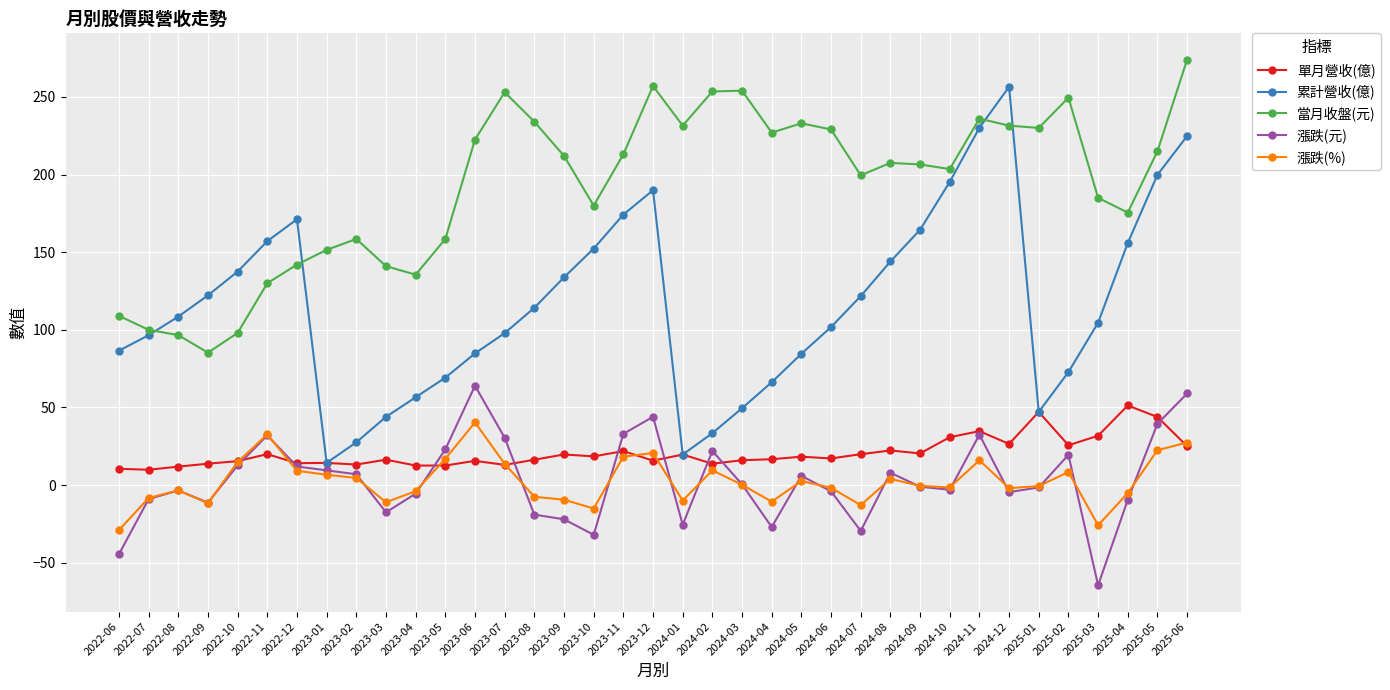

True or false: 漲跌(%) and 累計營收(億) cross at least once.

False